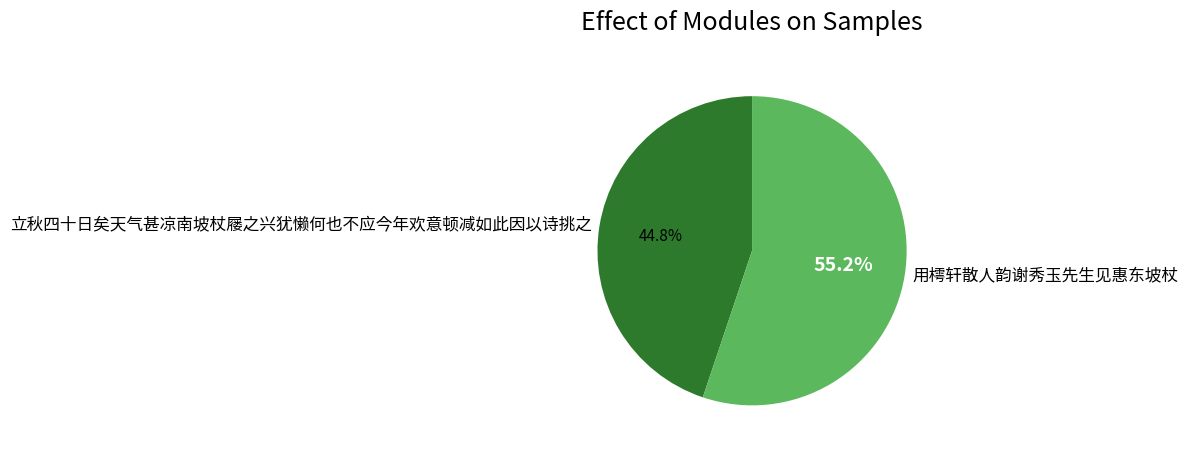

True or false: 用樗轩散人韵谢秀玉先生见惠东坡杖 accounts for 55% of the total.

True